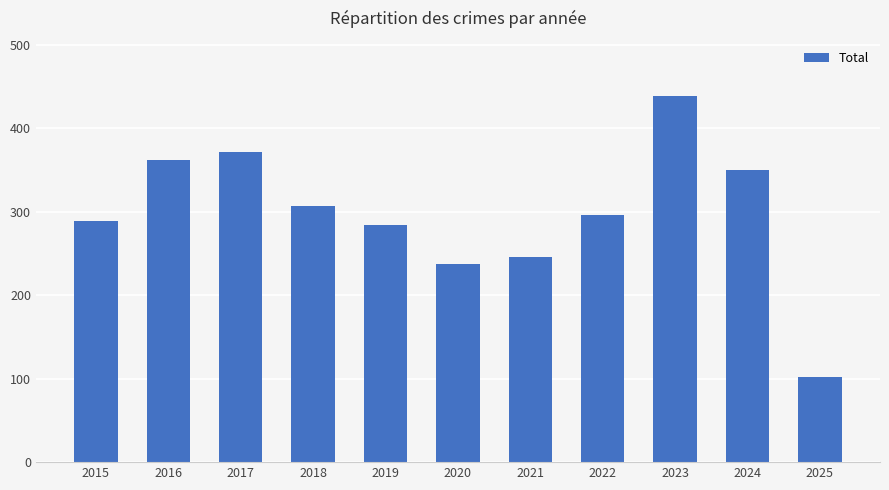

The chart shows a value of 261 at 2023. True or false?

False